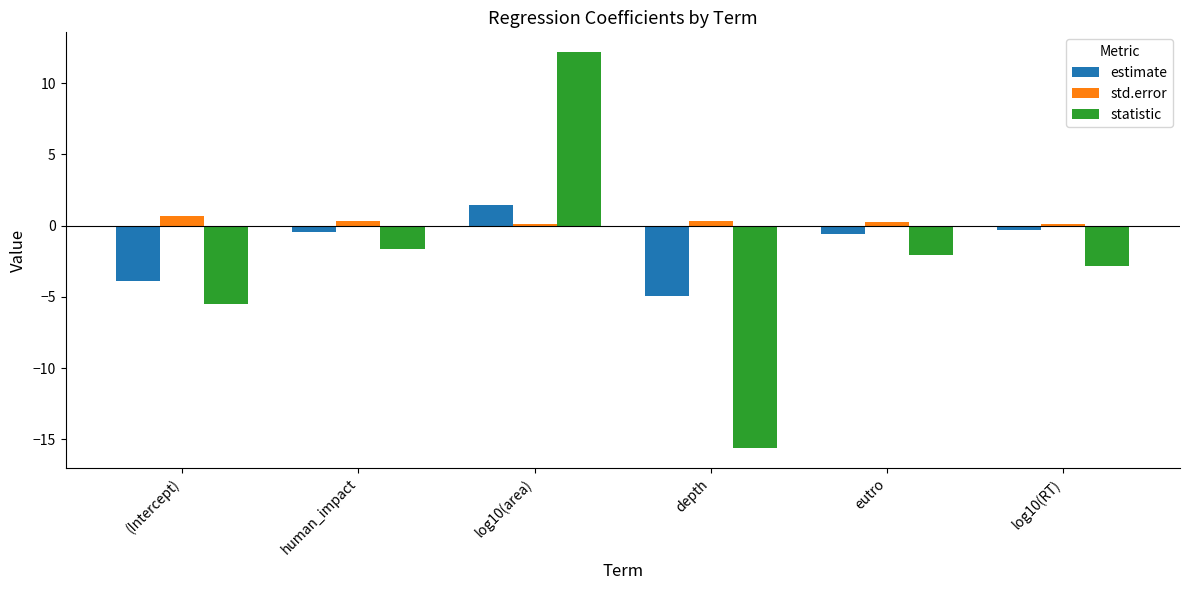

What is the label of the 4th bar from the right?

log10(area)